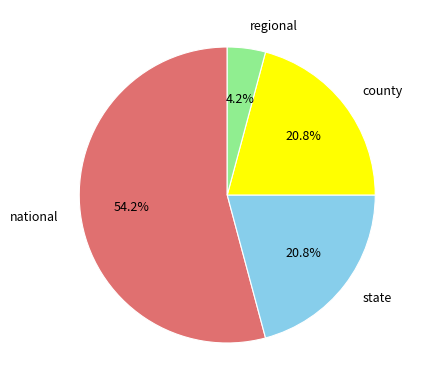

To the nearest percent, what portion does county represent?

21%